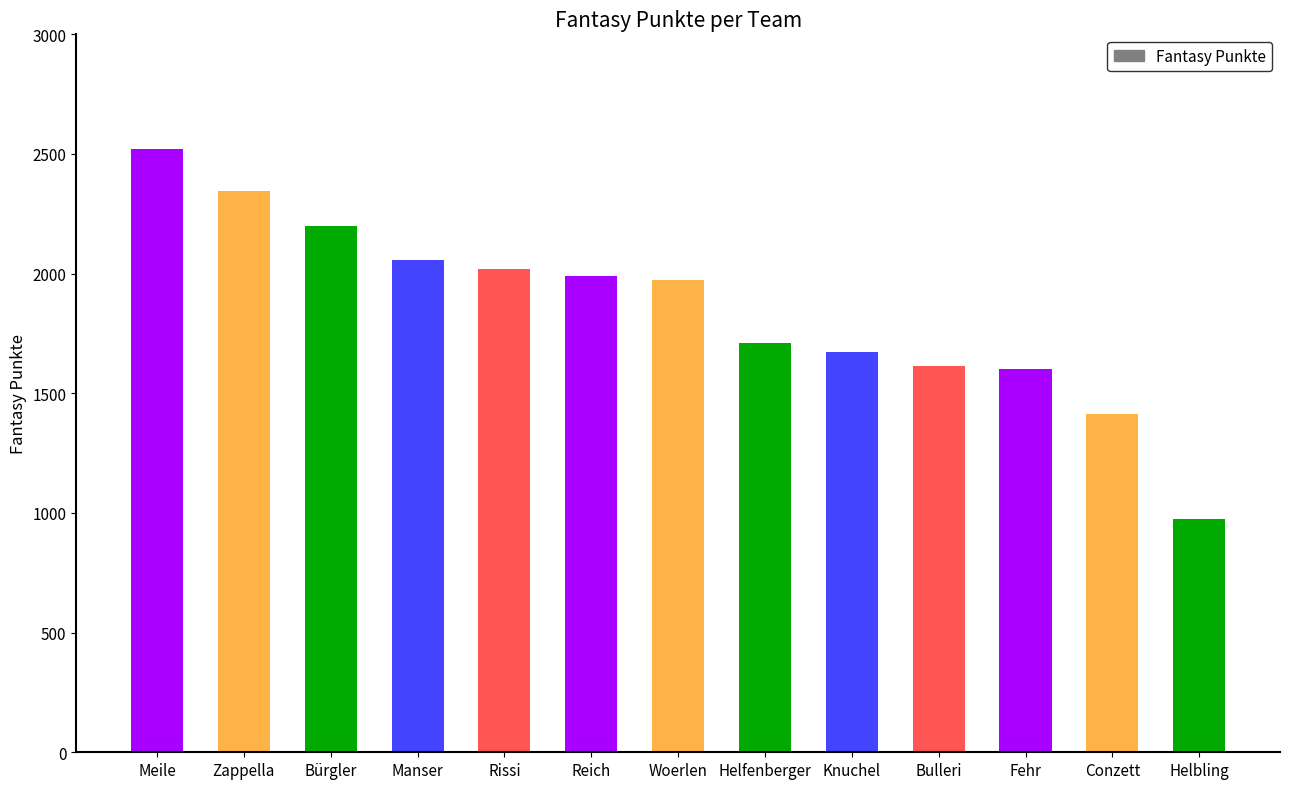

The value at Manser is 2934. True or false?

False